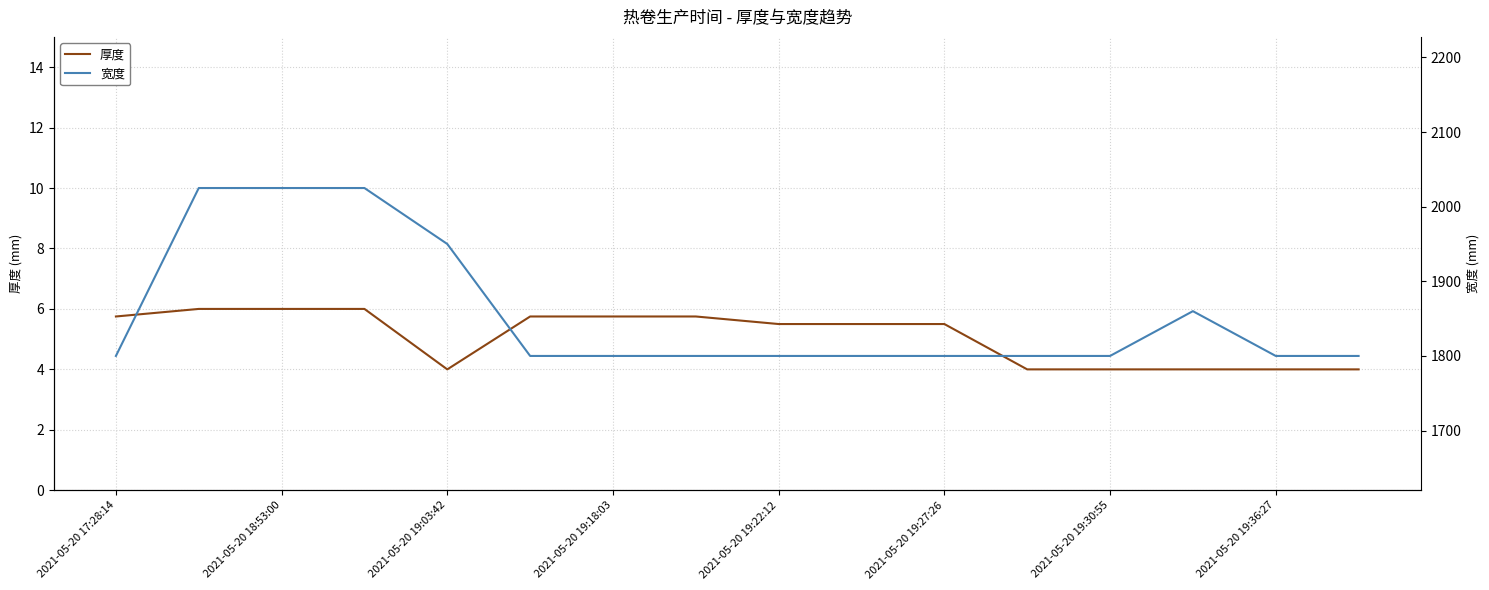

The value of 厚度 at 2021-05-20 19:30:55 is 1.0. True or false?

False